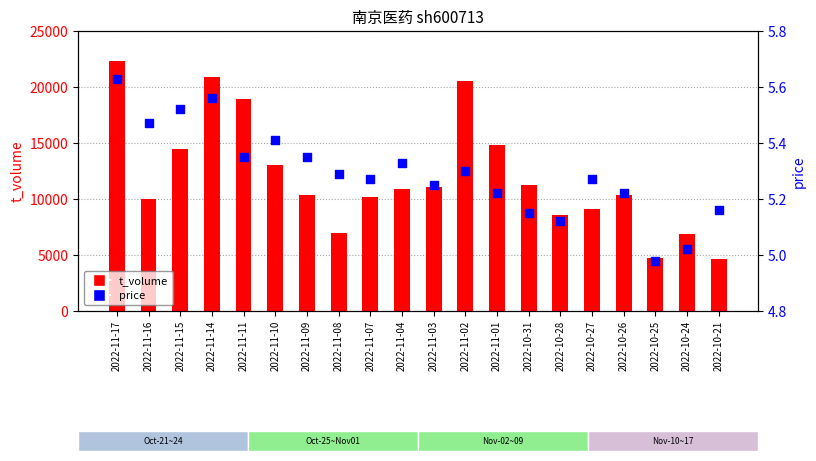

Which series contains the lowest Y value?

price